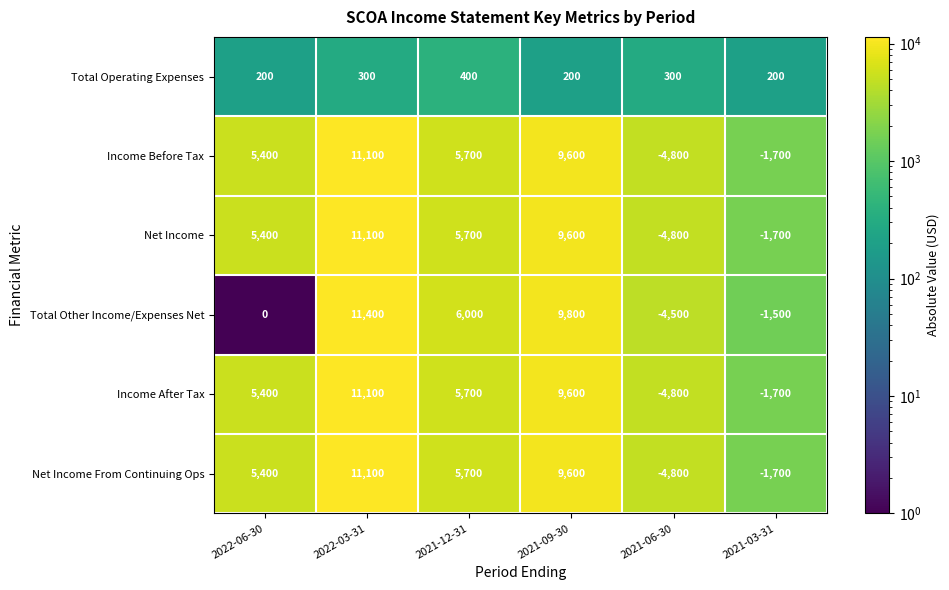

Which category has the lowest value across all series?

2021-06-30